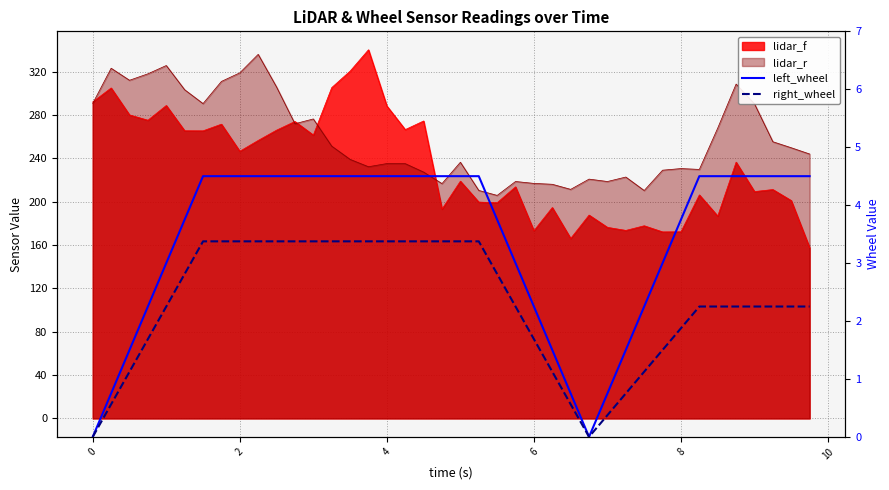

What is the spread (max minus min) of values at 10?

1.1